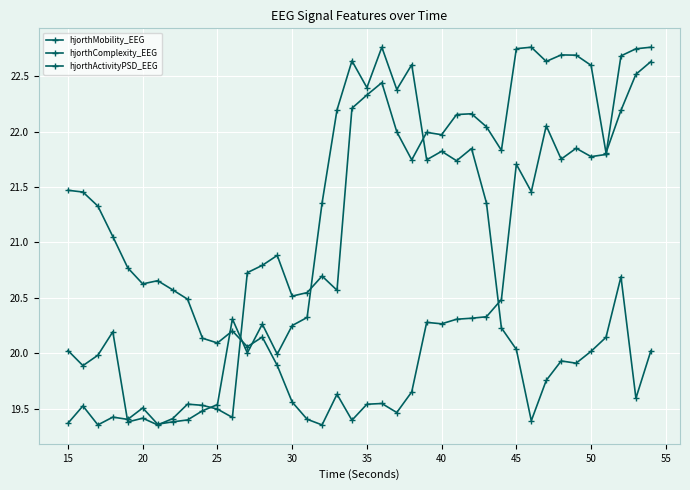

How many distinct data groups are displayed?

3